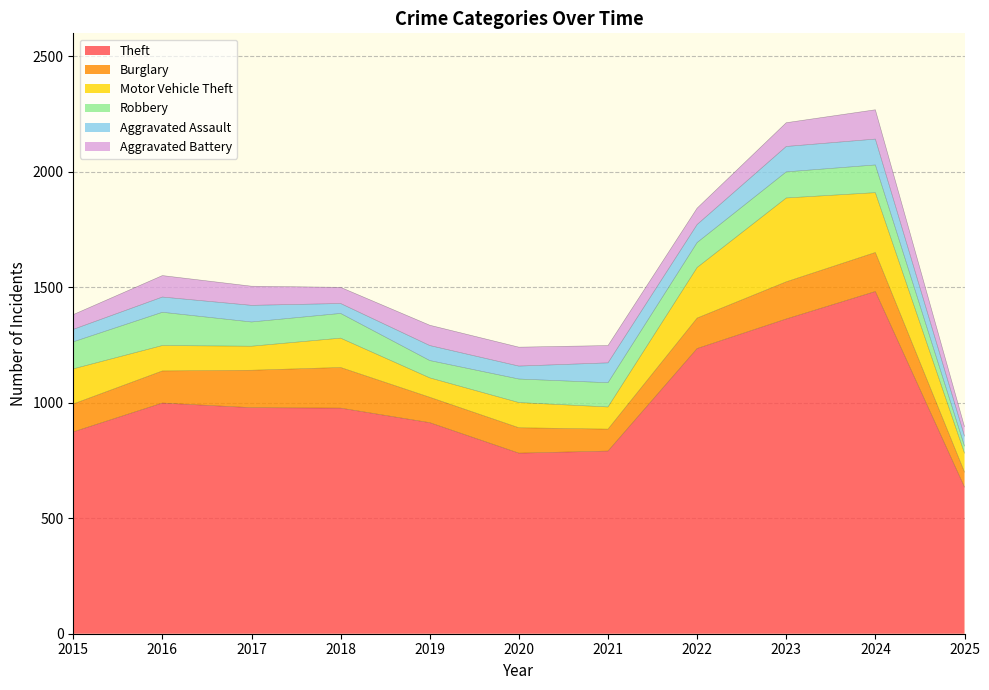

Between 2024 and 2021, which is larger?

2024